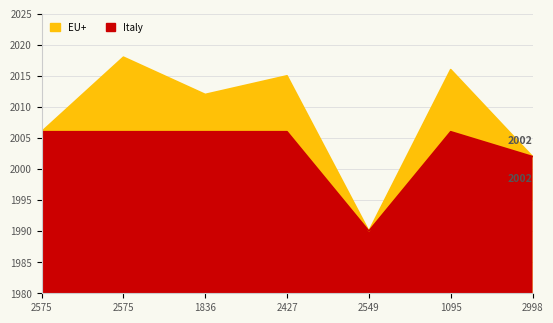

Between 2427 and 1095, which series saw the biggest shift?

EU+